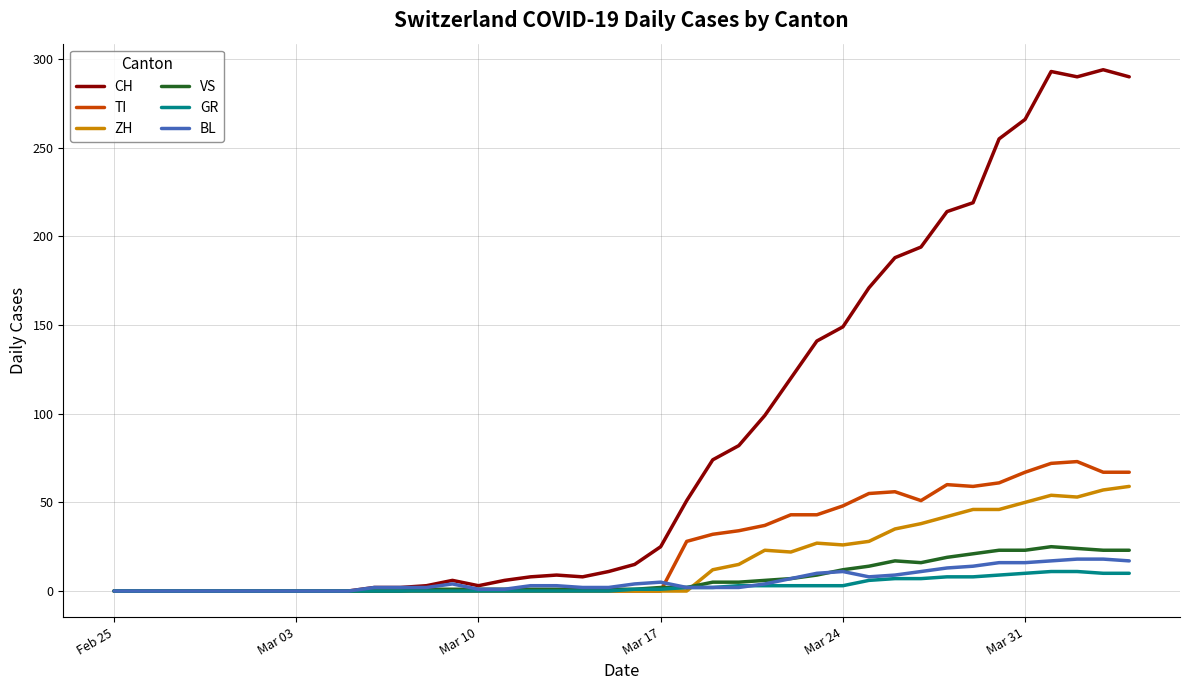

Which series has the largest total across all categories?

CH